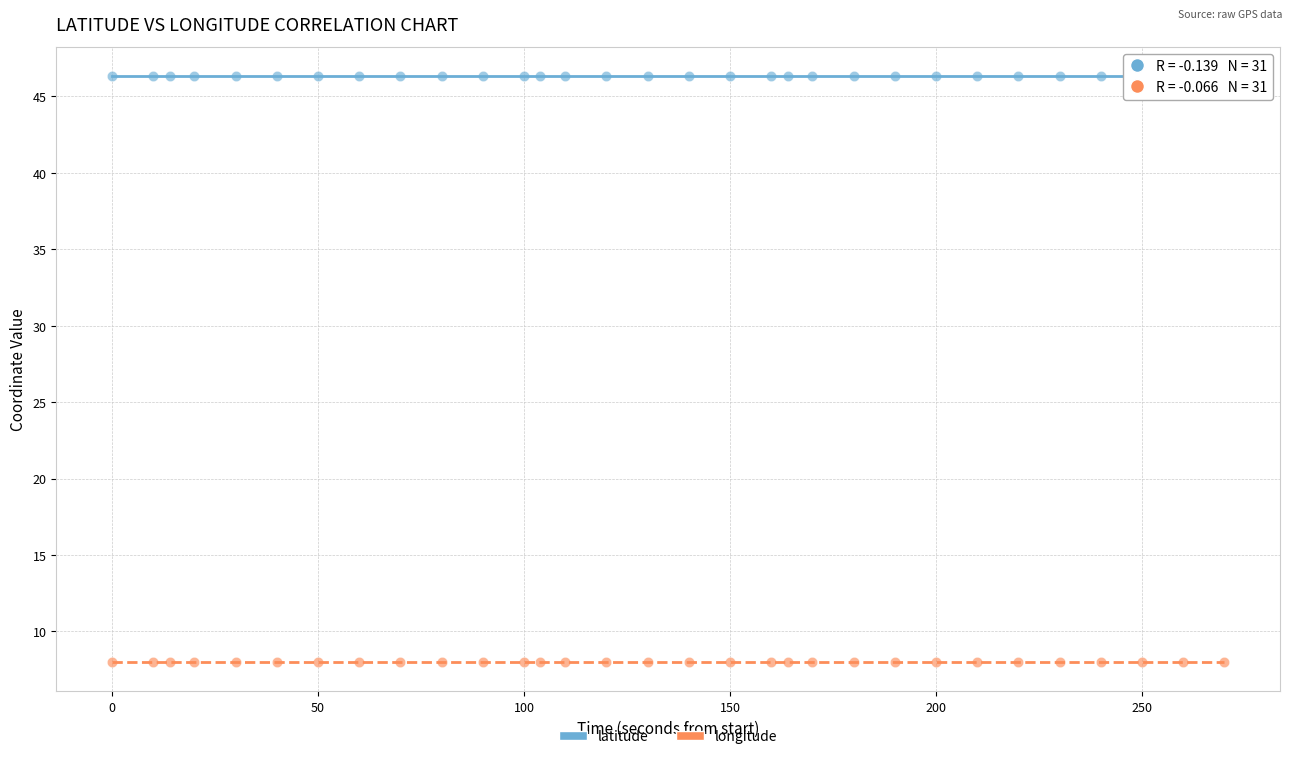

Which series has the largest Y range (max minus min)?

longitude